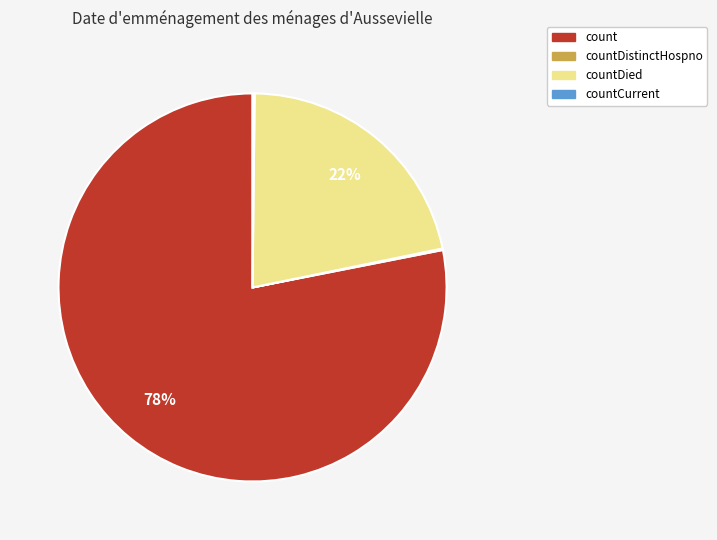

To the nearest percent, what is the average slice percentage?

25%